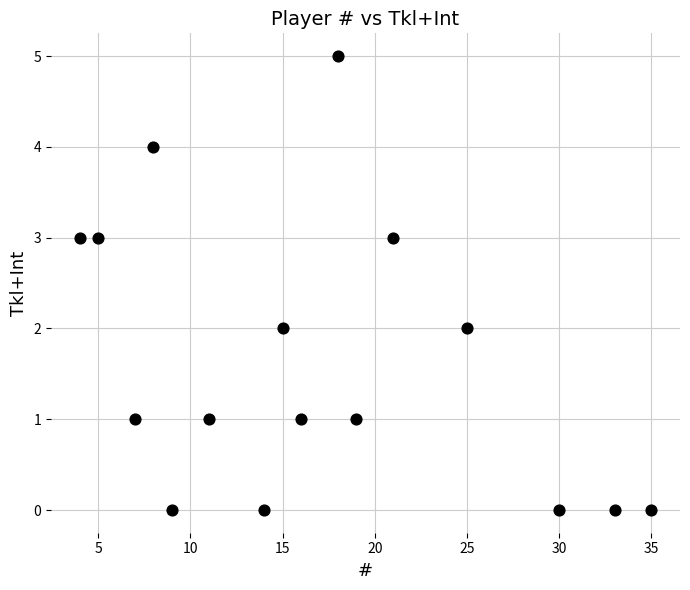

What is the range of Y values (max minus min)?

5